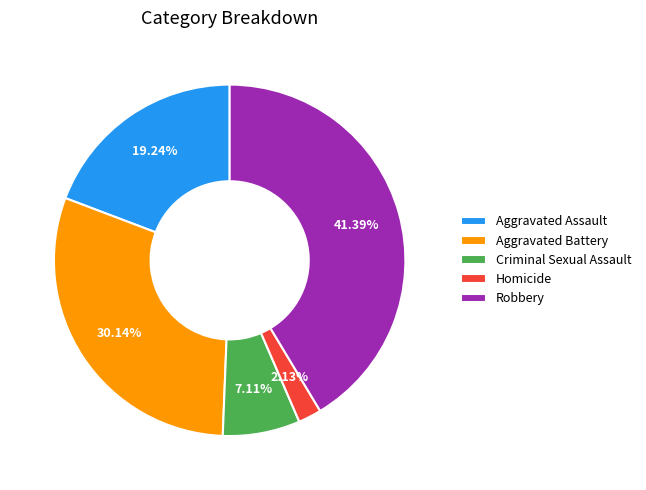

The Criminal Sexual Assault slice represents 1% of the pie. True or false?

False